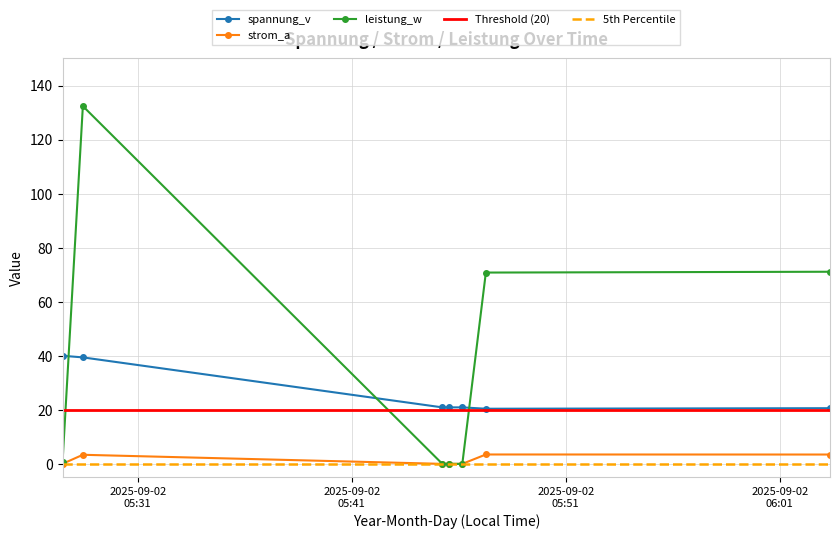

After their last crossing, which series has the higher values: spannung_v or leistung_w?

leistung_w